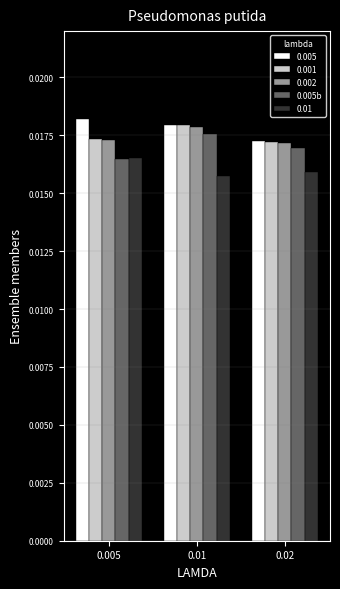

Is the value of 0.005 at 0.005 greater than the value of 0.005b at 0.02?

Yes